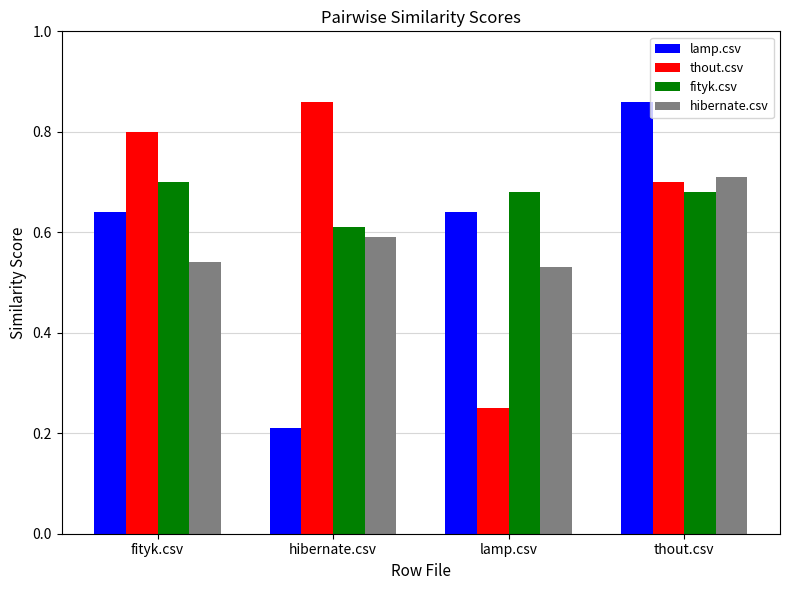

What is the label of the 4th bar from the right?

fityk.csv